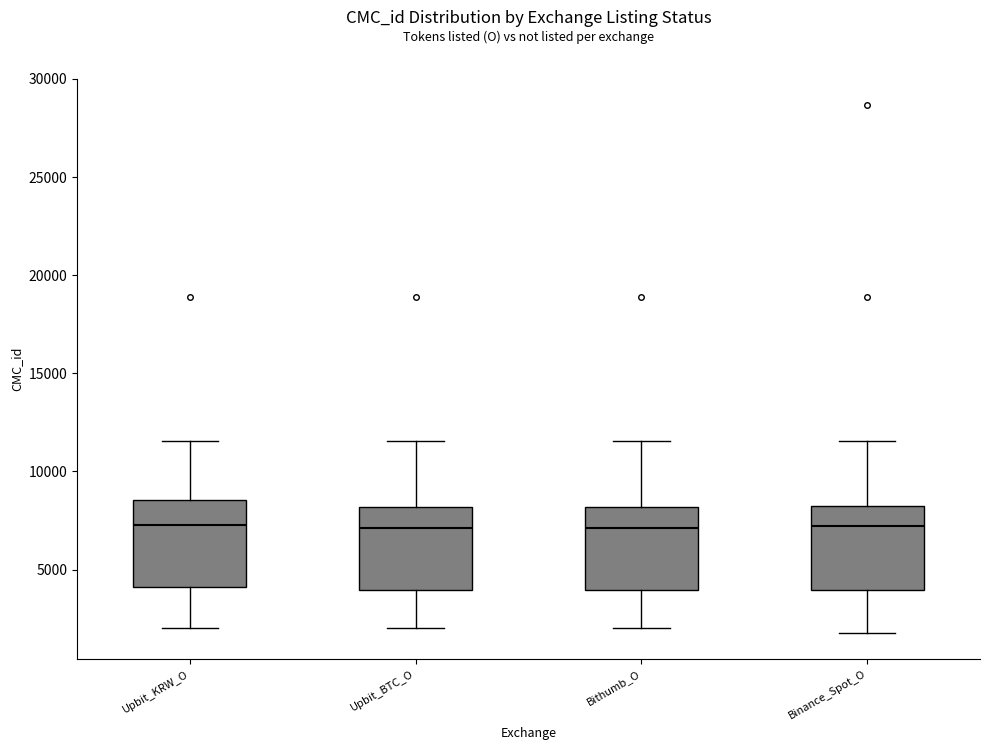

Reading left to right, read every box against the y-axis: the position of its median line, the range the box covers, and the ends of its whiskers. The values are not printed on the chart, so give them approximately, as read against the axis.

Upbit_KRW_O: median 7500, box 4000 to 8500, whiskers 2000 to 11500
Upbit_BTC_O: median 7000, box 4000 to 8000, whiskers 2000 to 11500
Bithumb_O: median 7000, box 4000 to 8000, whiskers 2000 to 11500
Binance_Spot_O: median 7000, box 4000 to 8500, whiskers 2000 to 11500